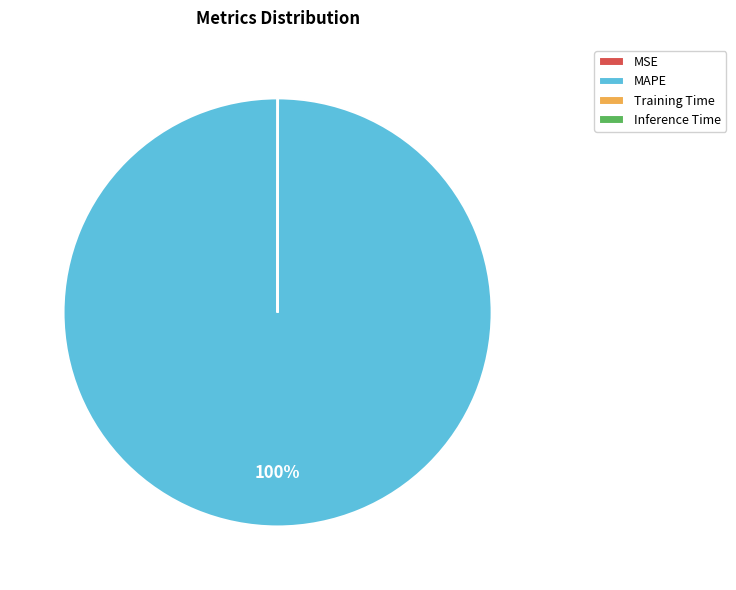

Is there a majority slice in this chart?

Yes